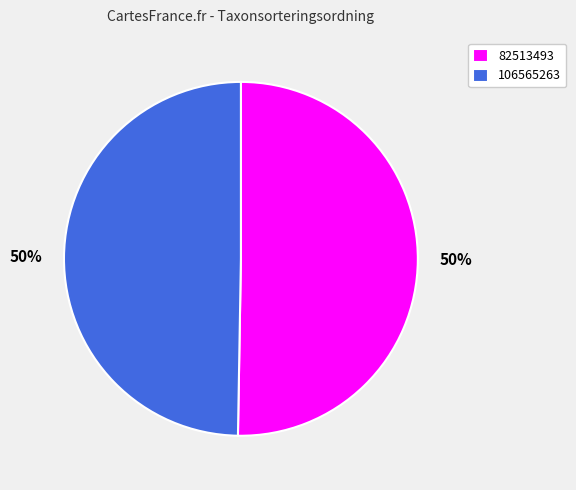

Which has a higher value, 82513493 or 106565263?

82513493